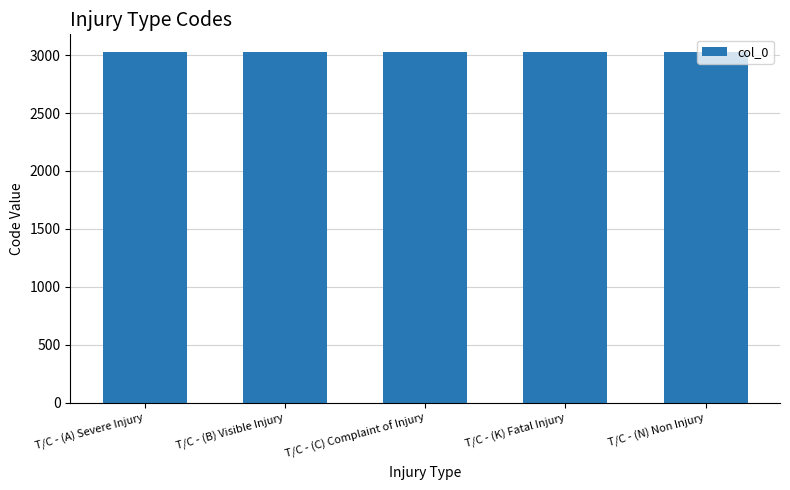

Approximately how many times larger is the value at T/C - (B) Visible Injury compared to T/C - (C) Complaint of Injury?

1.0